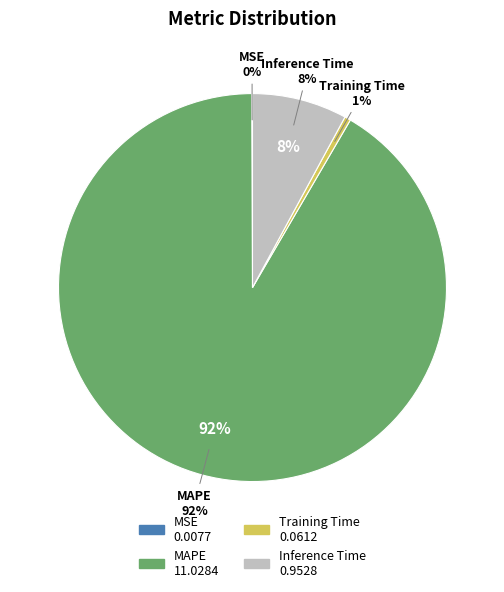

Which slice is the largest?

MAPE